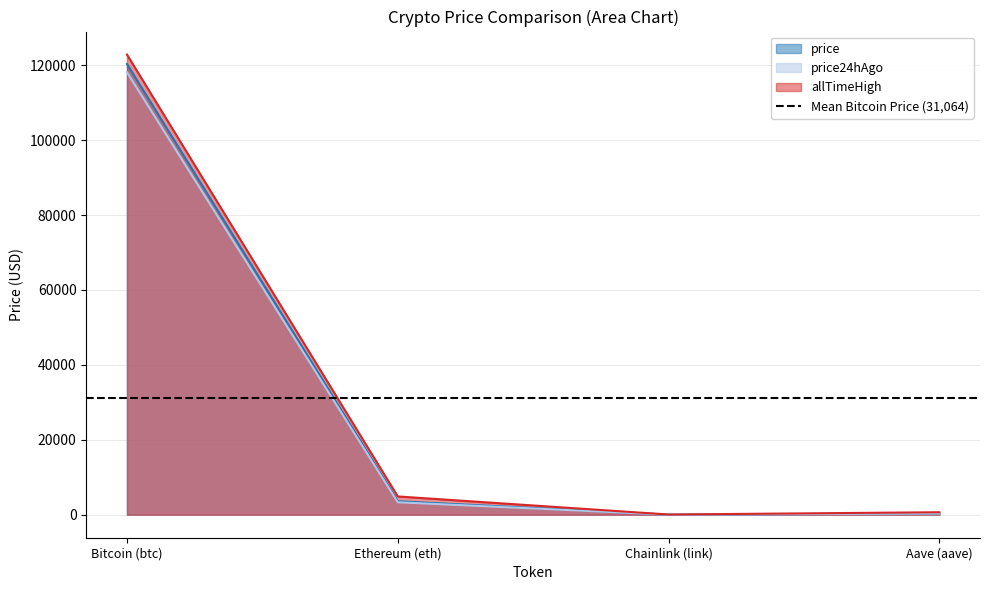

True or false: price24hAgo has a value of 317.4 at Aave (aave).

True